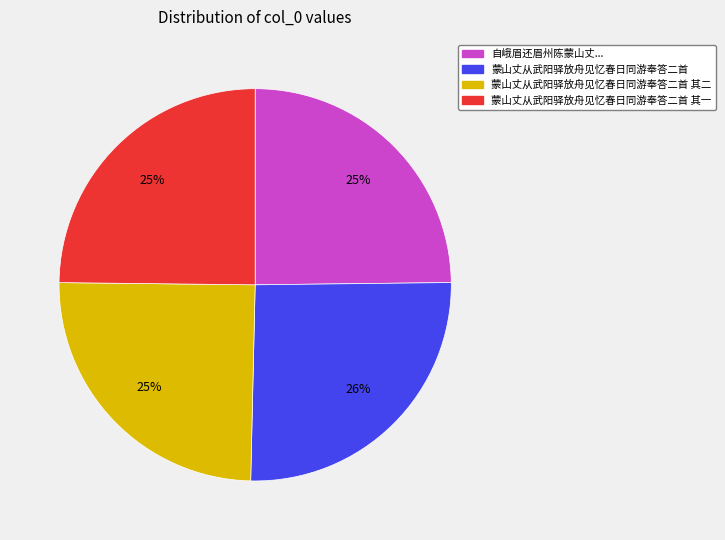

To the nearest percent, what is the average slice percentage?

25%